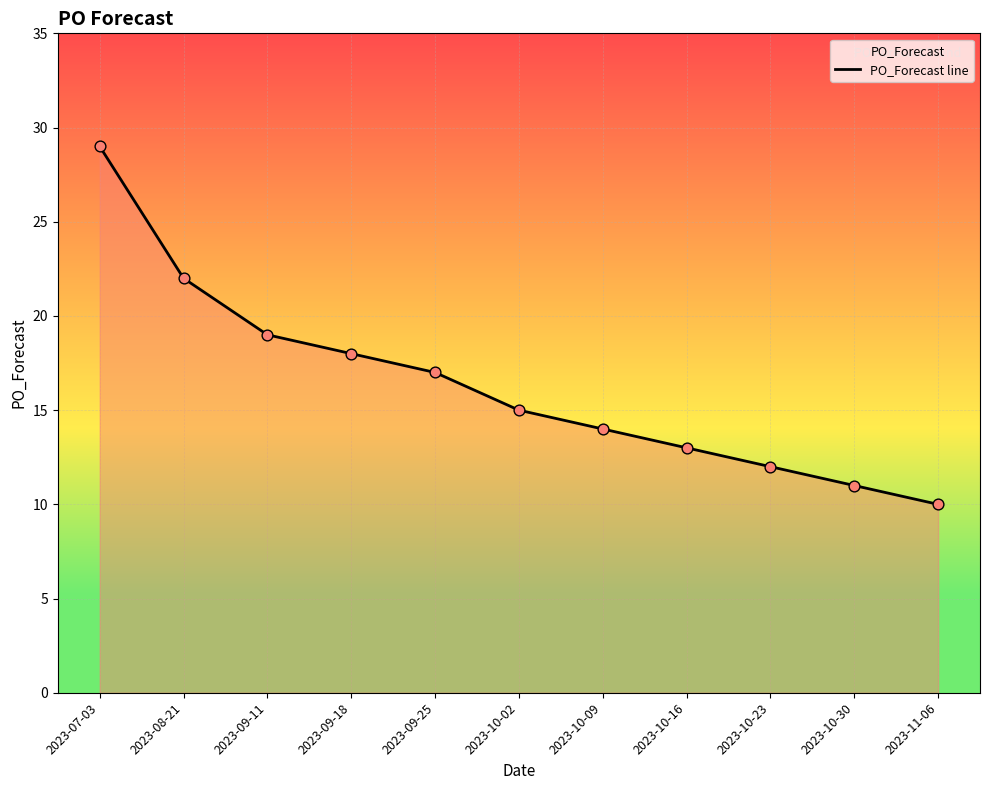

Which has a higher value, 2023-10-23 or 2023-10-09?

2023-10-09